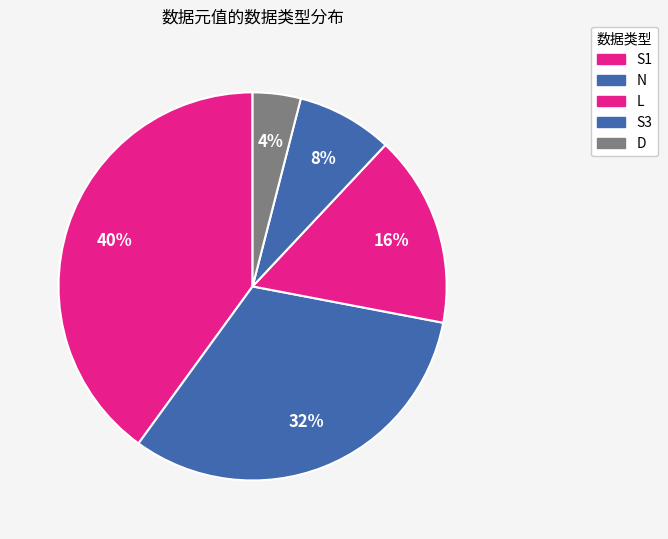

How many segments does this pie chart have?

5